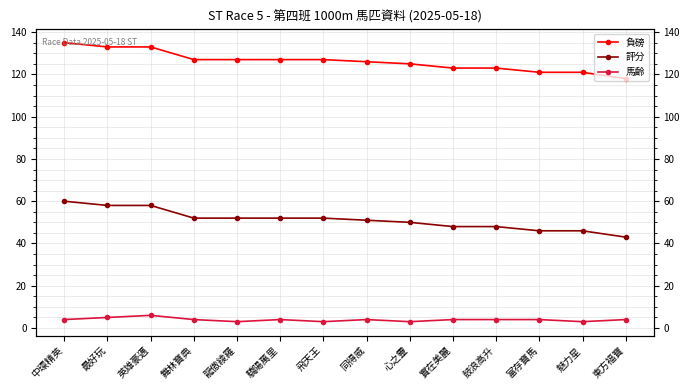

Between 心之靈 and 富存寶馬, which series saw the biggest shift?

負磅